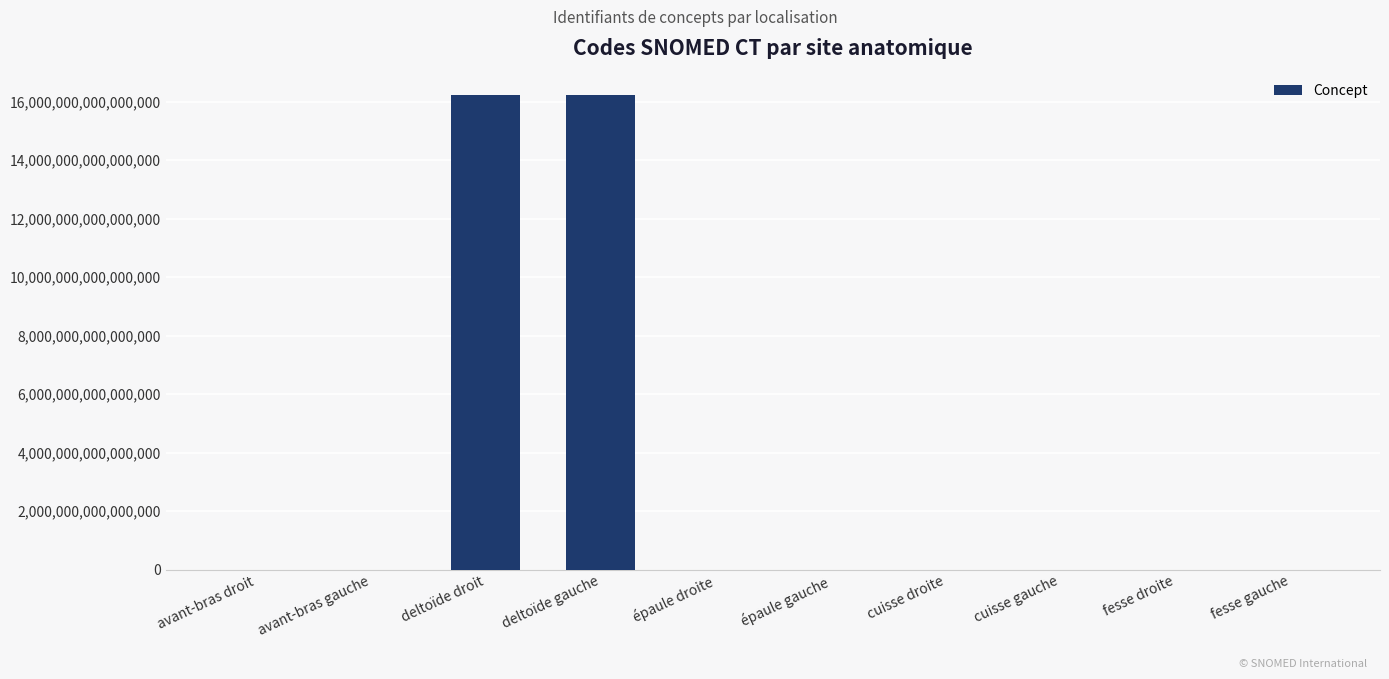

How many categories are shown in the chart?

10